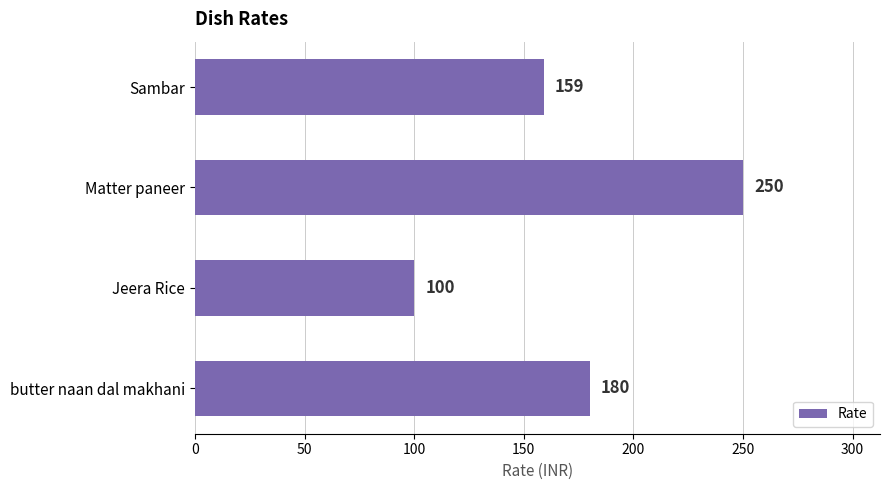

Approximately how many times larger is the value at Sambar compared to Jeera Rice?

1.6